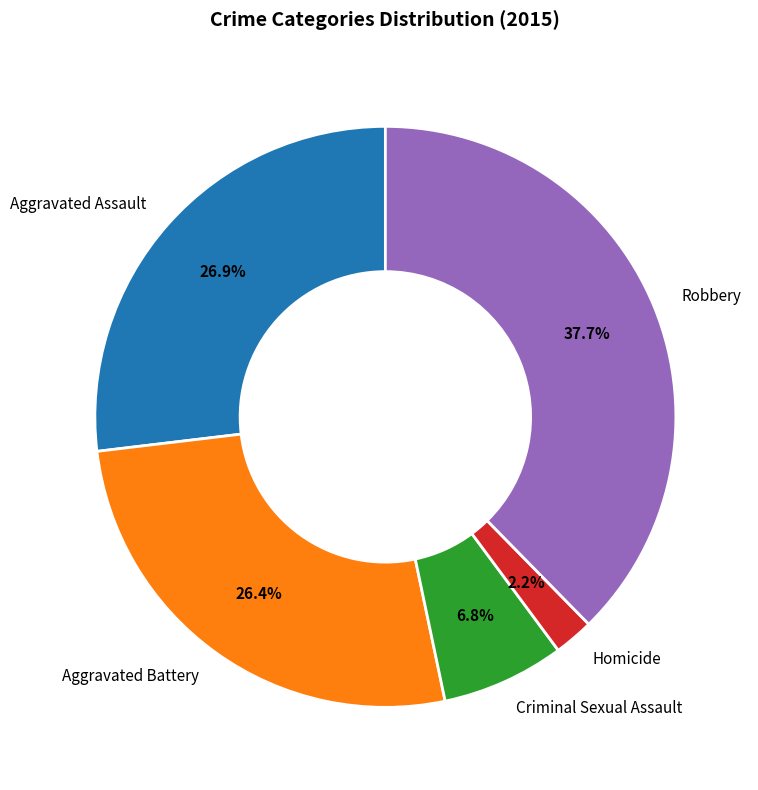

What is the ratio of the value at Criminal Sexual Assault to the value at Aggravated Assault?

0.3